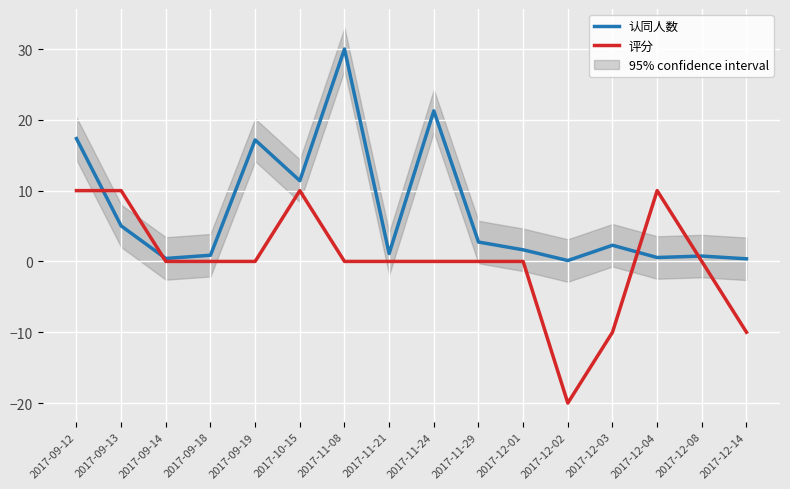

What is the total value across all series at 2017-12-04?

10.6